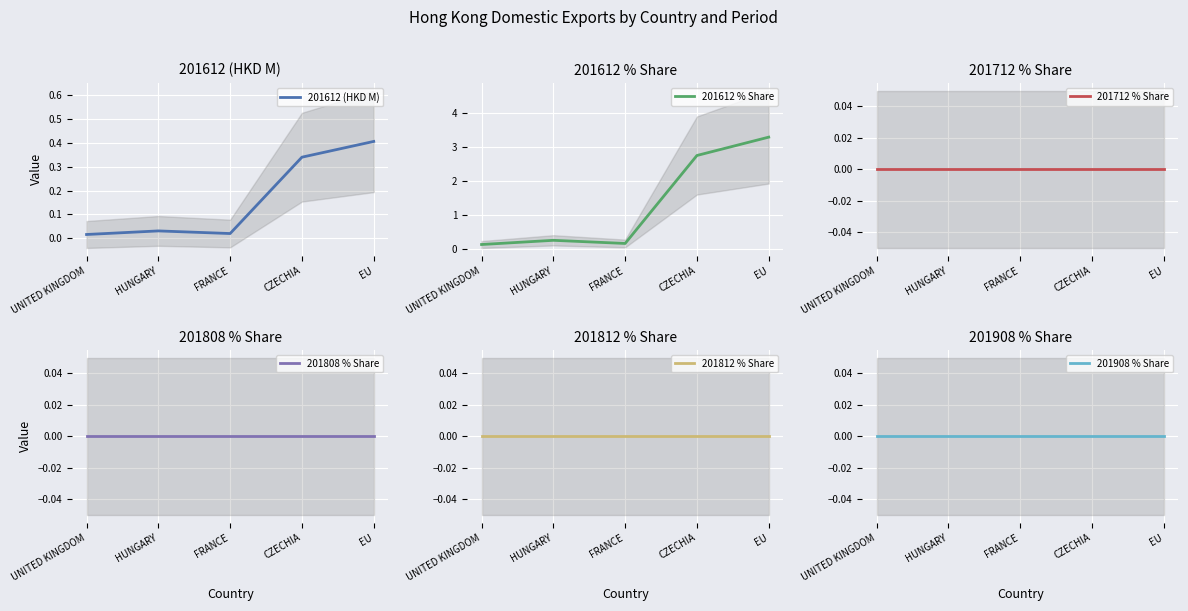

In 201612 % Share, how many points are lower than both neighbors (excluding endpoints)?

1